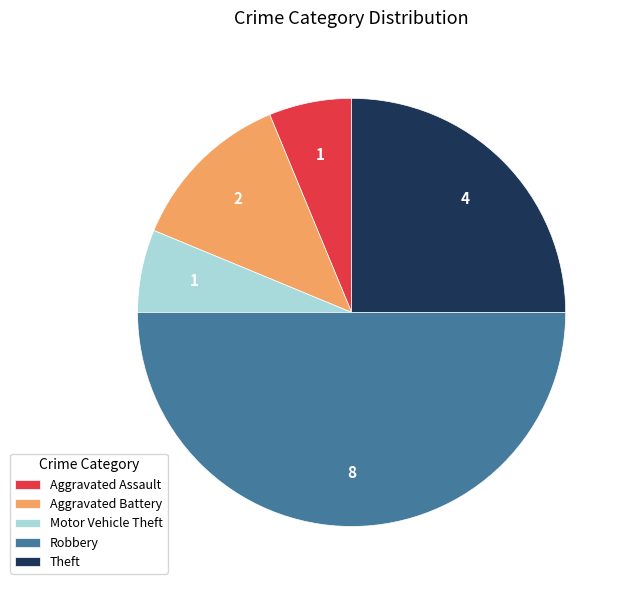

Combined, do Robbery and Aggravated Battery account for over 50%?

Yes